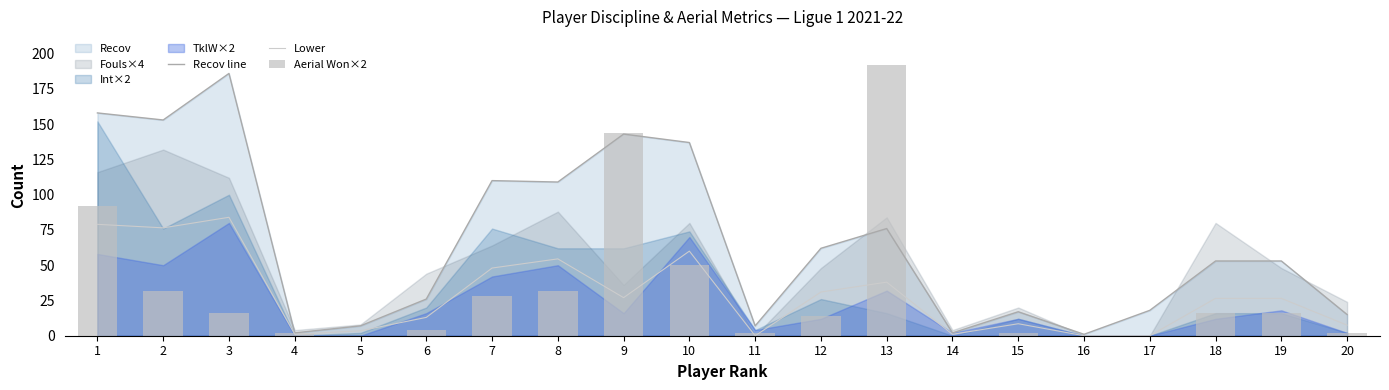

List the labels in order of Lower value, largest first.

3, 1, 2, 10, 8, 7, 13, 12, 9, 18, 19, 6, 15, 20, 5, 4, 14, 11, 16, 17